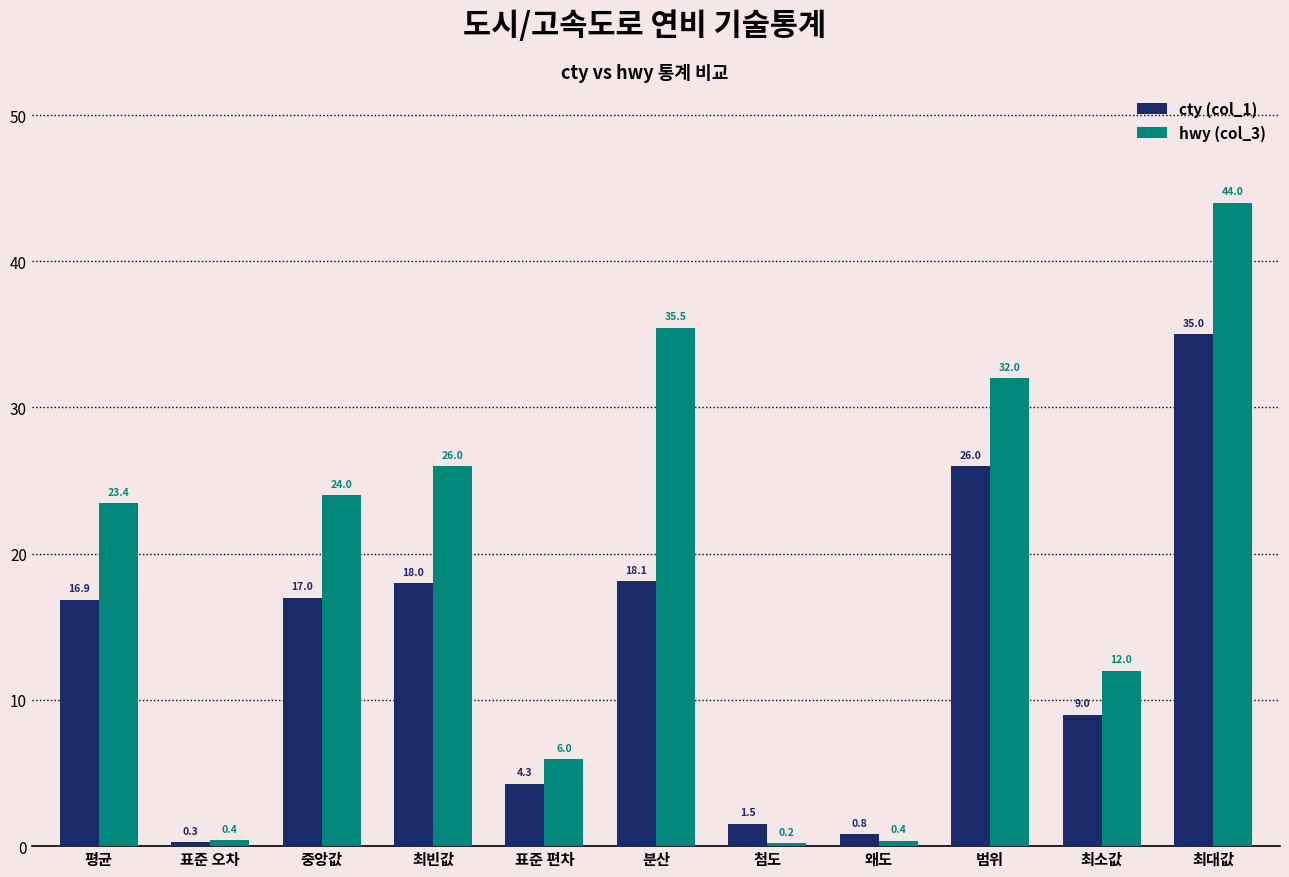

Which series has the widest spread of values?

hwy (col_3)